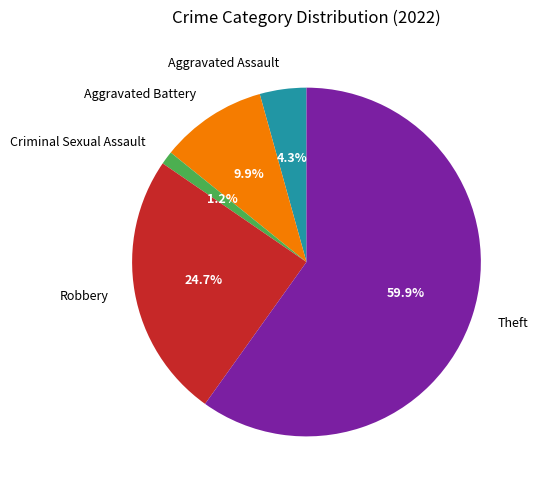

Which has a higher value, Robbery or Aggravated Assault?

Robbery